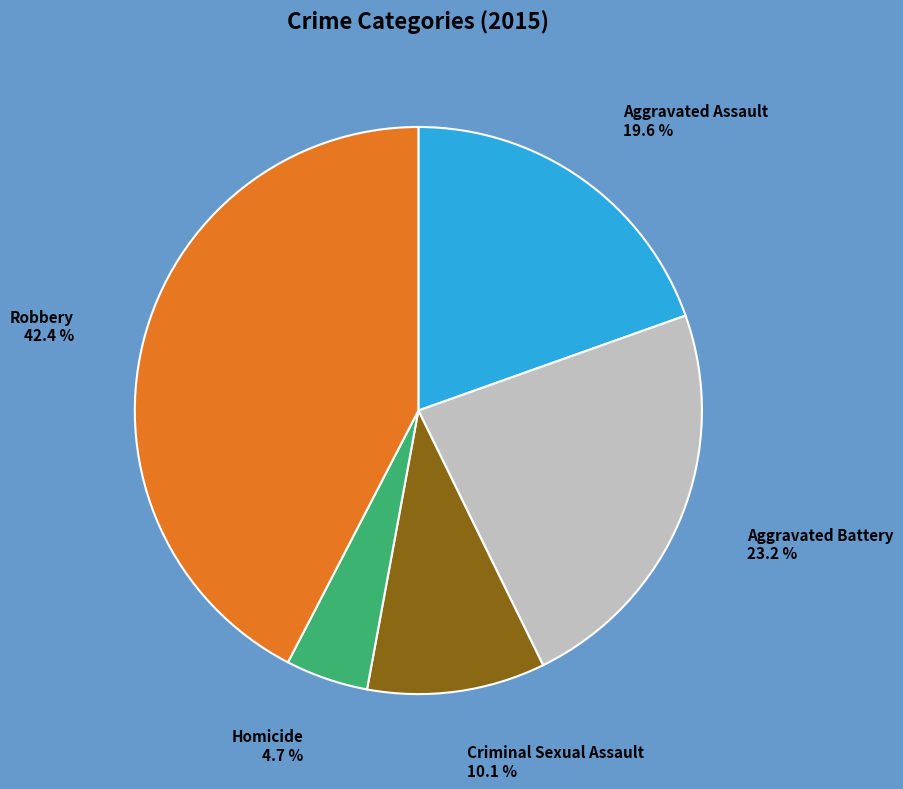

Which category has the biggest portion of the pie?

Robbery